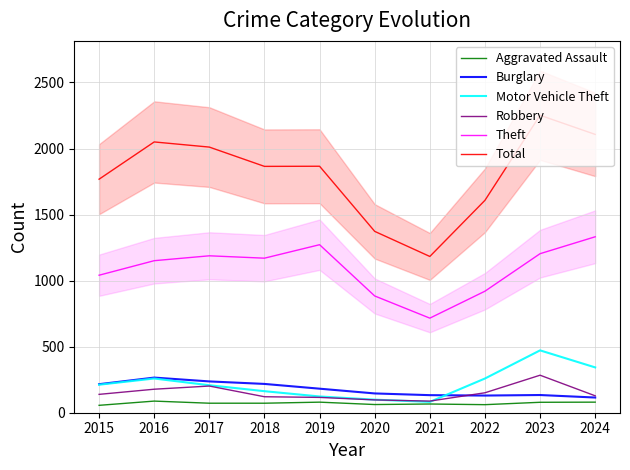

What is the difference between the highest and lowest values at 2017?

1939